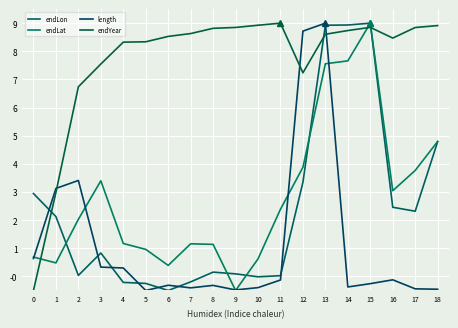

How many lines are shown in the chart?

4